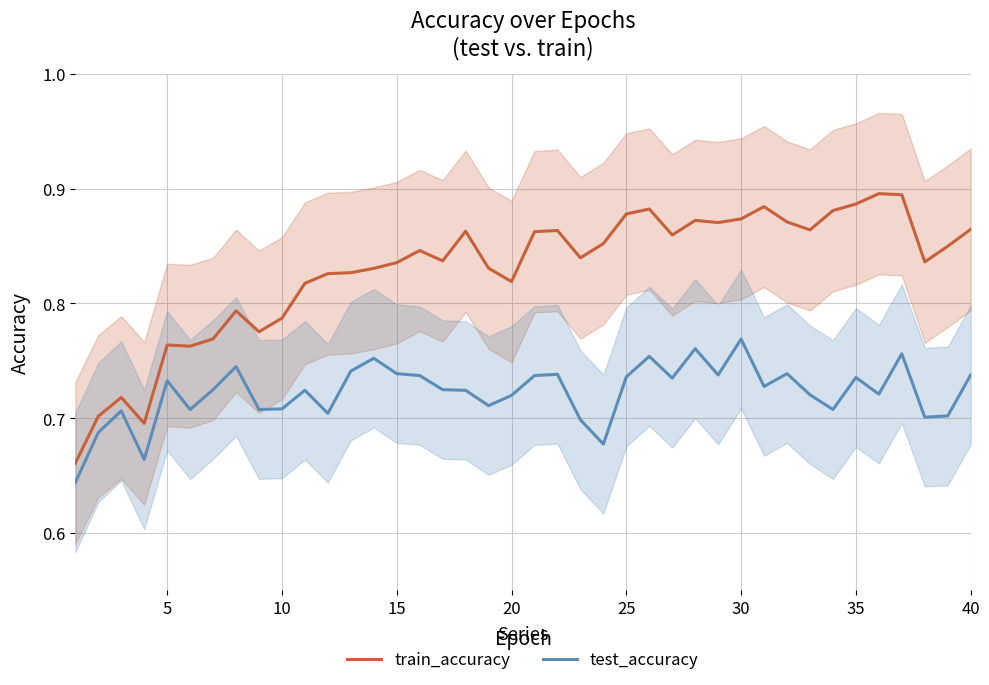

What is the maximum value shown in the chart?

0.9